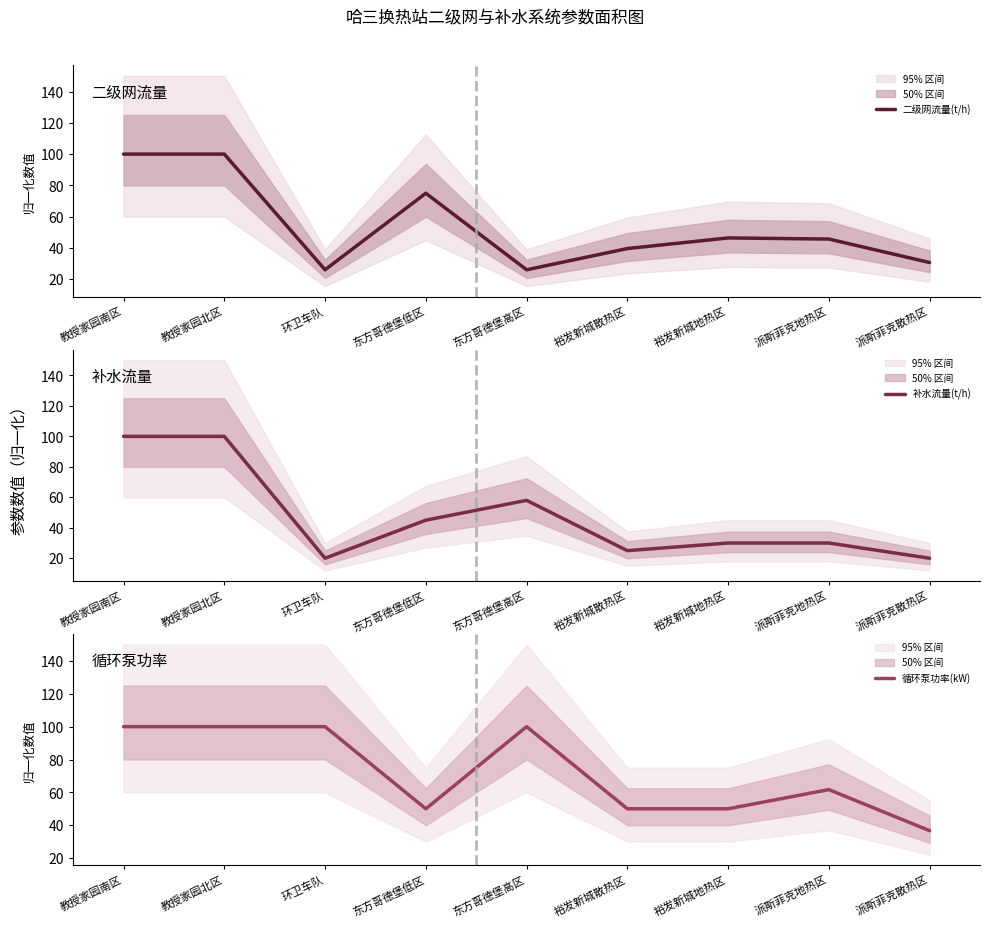

After their last crossing, which series has the higher values: 二级网流量(t/h) or 补水流量(t/h)?

二级网流量(t/h)